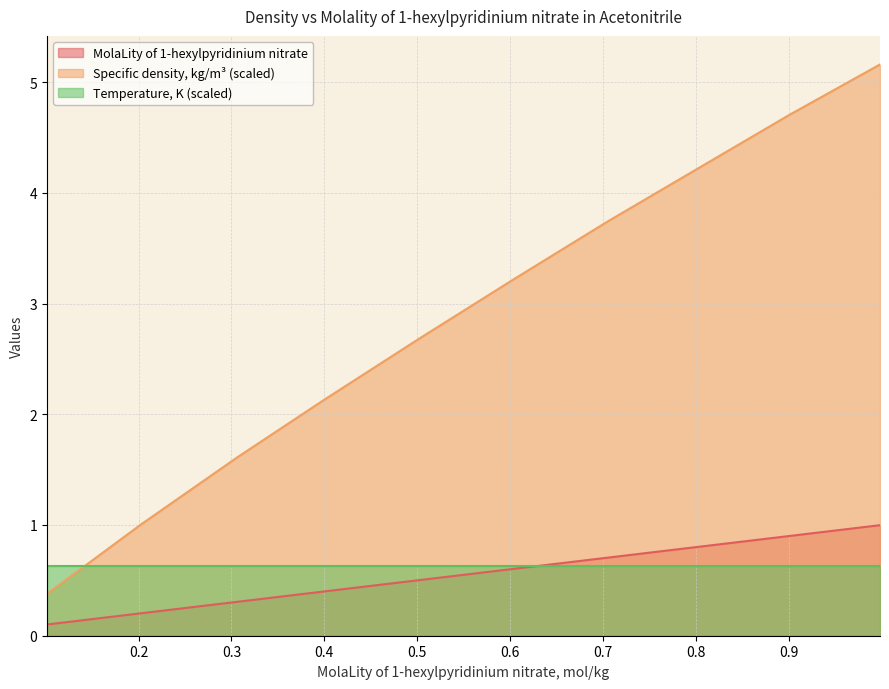

True or false: Specific density, kg/m3 and MolaLity of 1-hexylpyridinium nitrate intersect in this chart.

False